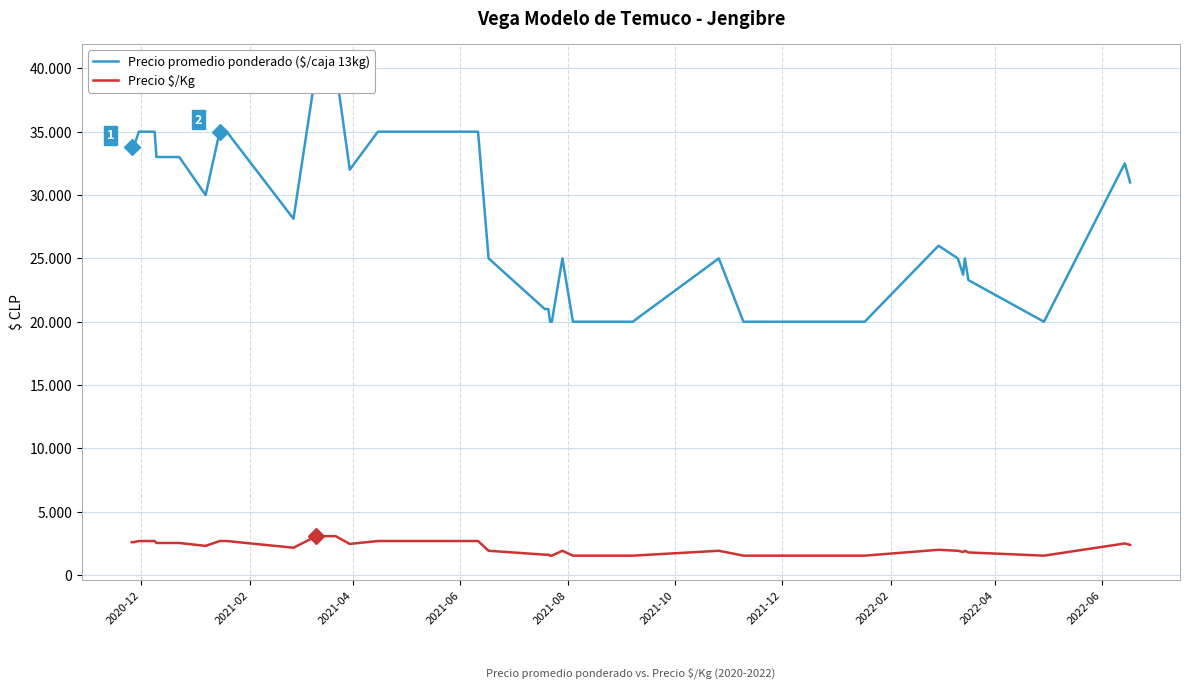

The value of Precio promedio ponderado ($/caja 13kg) at 18 is 32837. True or false?

False